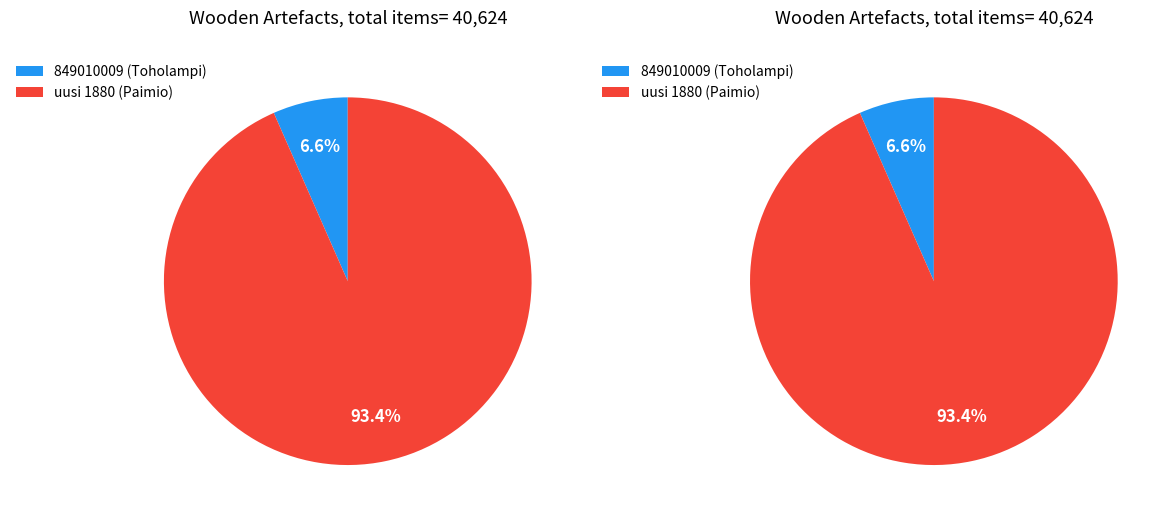

How much of the chart is everything except 849010009 (Toholampi)?

93.4%